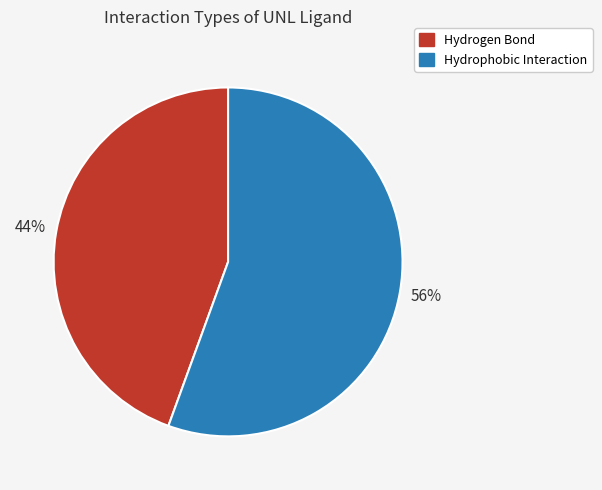

To the nearest percent, what is the average slice percentage?

50%